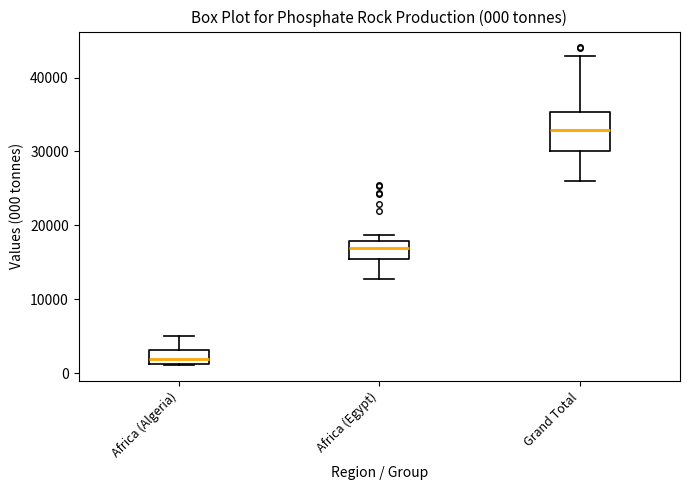

Which box is the tallest, from its lower edge to its upper edge?

Grand Total